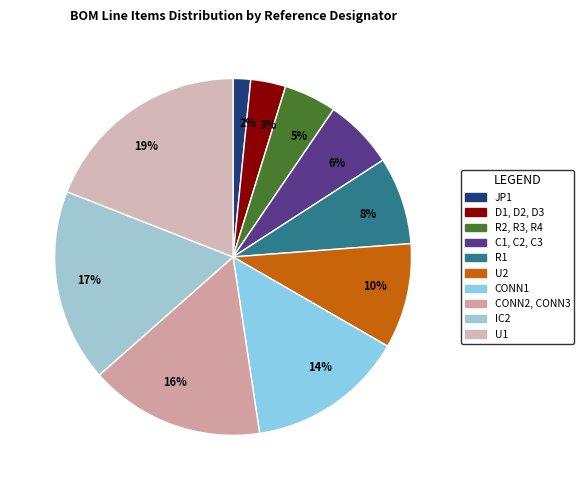

True or false: 5% accounts for 5% of the total.

True